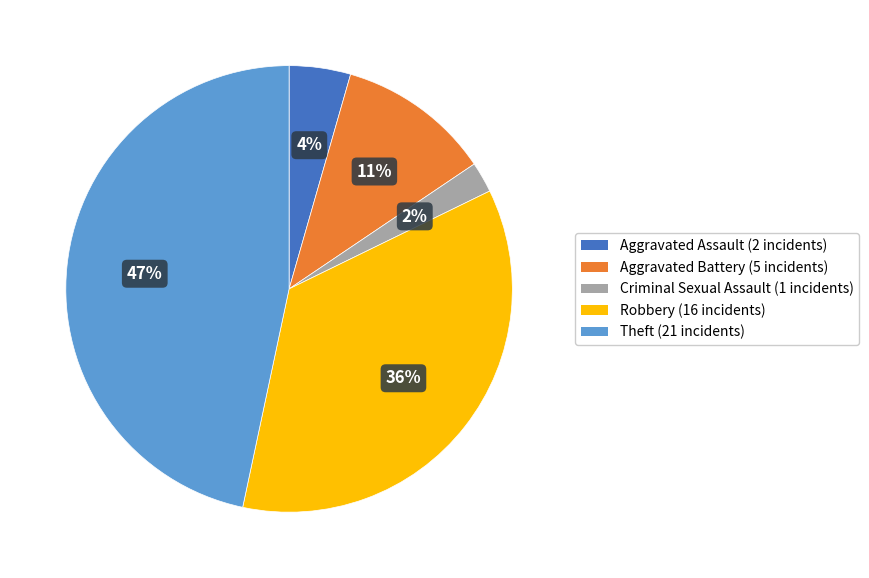

Approximately how many times larger is the value at Aggravated Battery compared to Robbery?

0.3